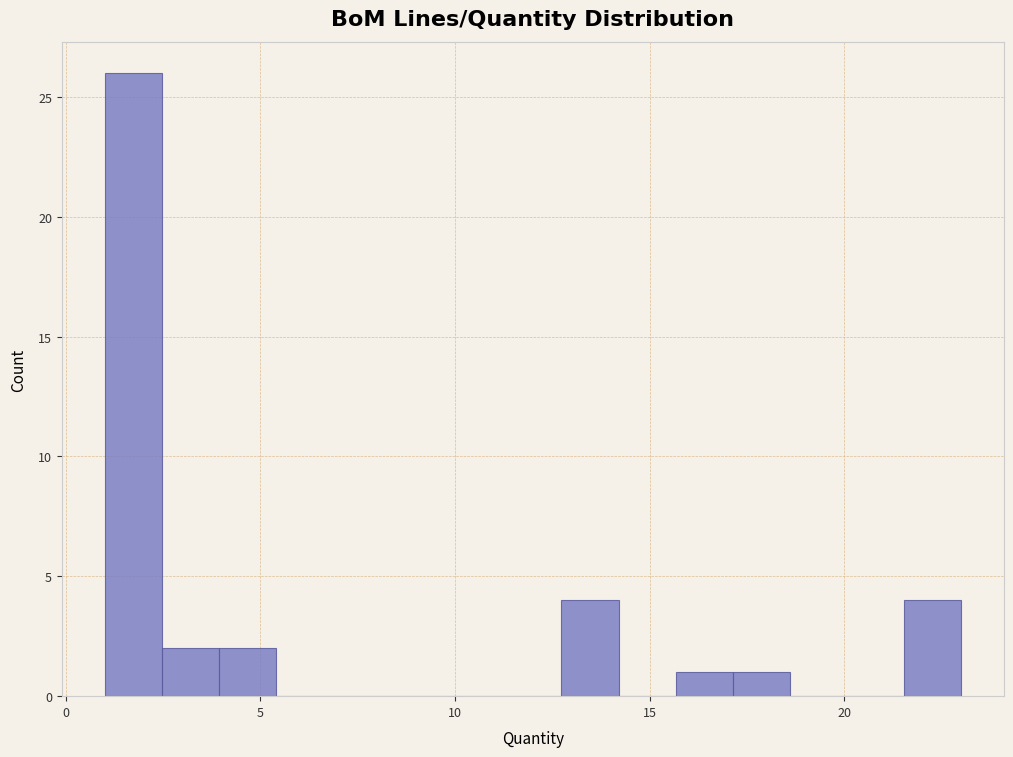

Around what value on the x-axis is the tallest bar? Give the approximate position of its centre, as read against the axis.

1.5